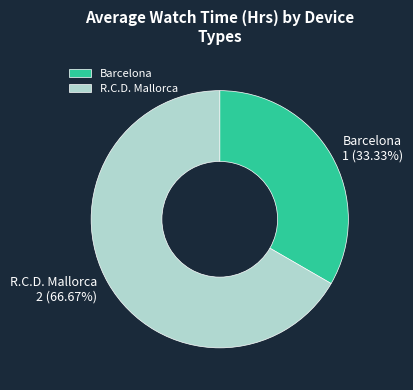

What percentage is NOT represented by R.C.D. Mallorca?

33.3%